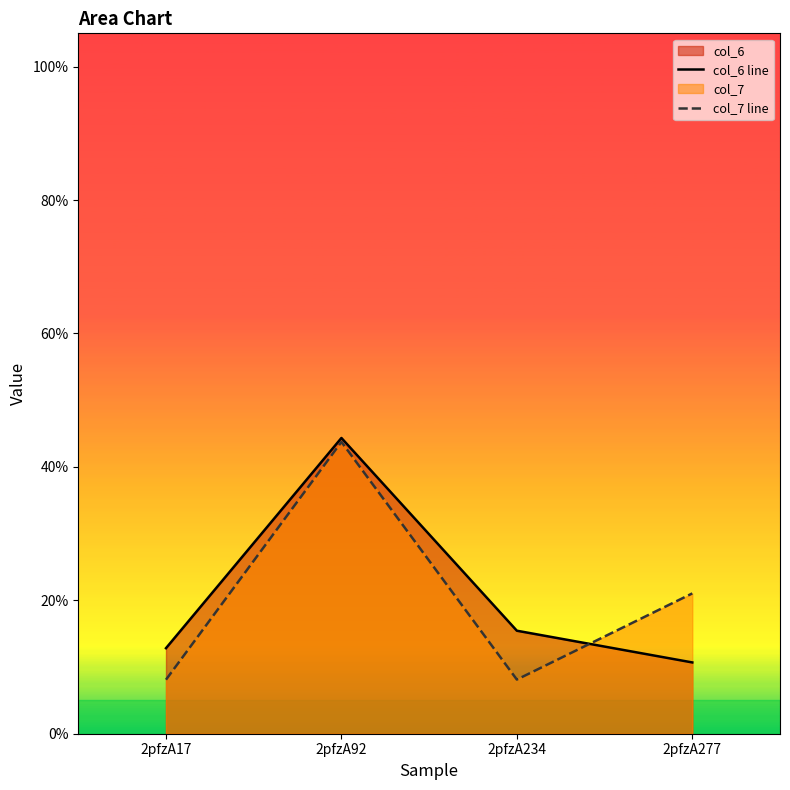

What is the highest value of the col_7 line series?

43.7